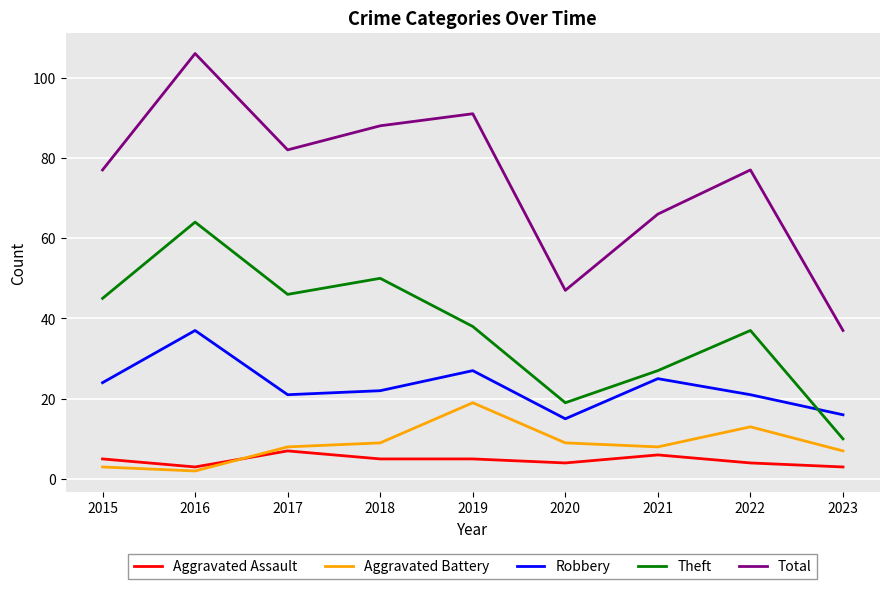

True or false: Aggravated Battery and Theft cross at least once.

False